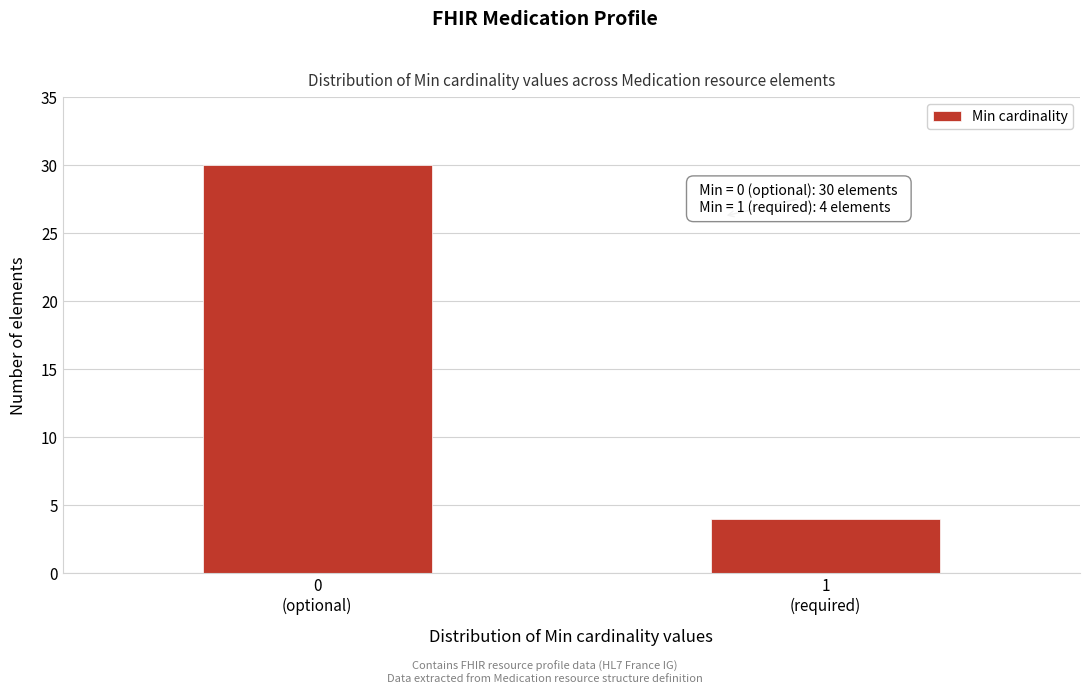

Reading right to left, list all the values displayed in this chart.

4	30